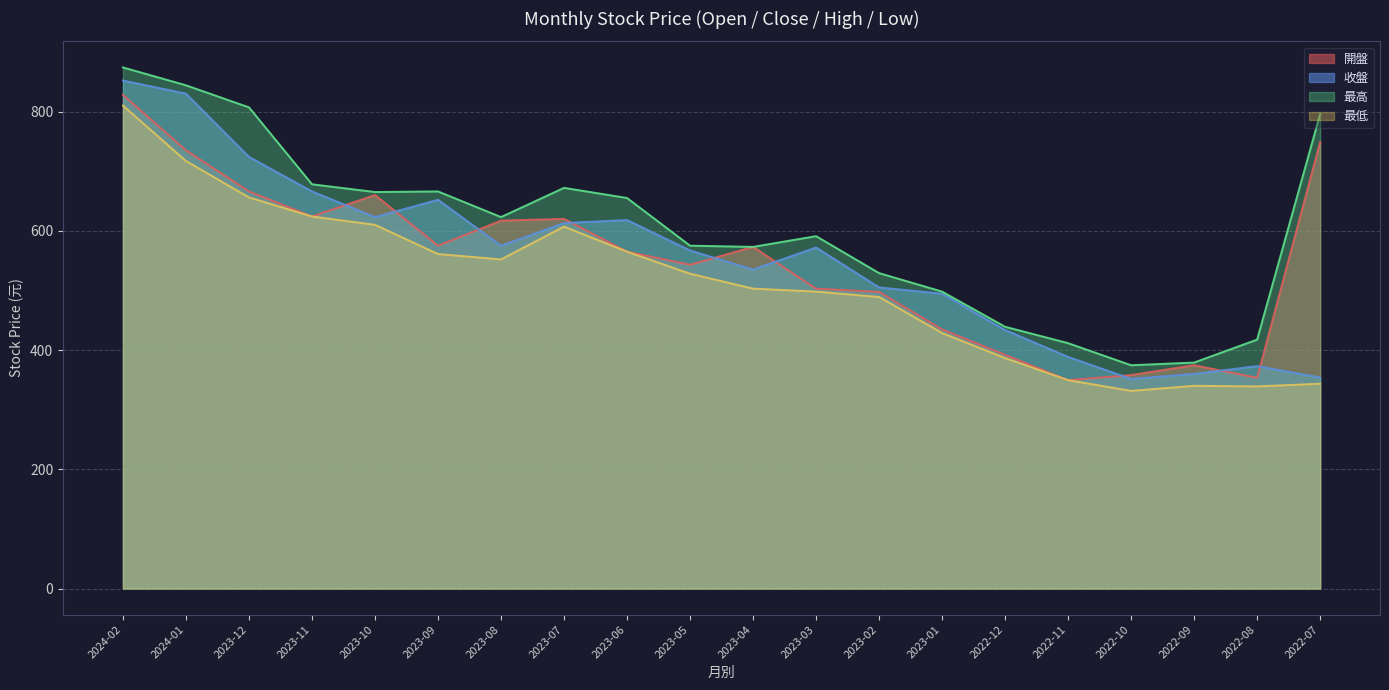

What is the total value across all series at 2023-01?

1855.5